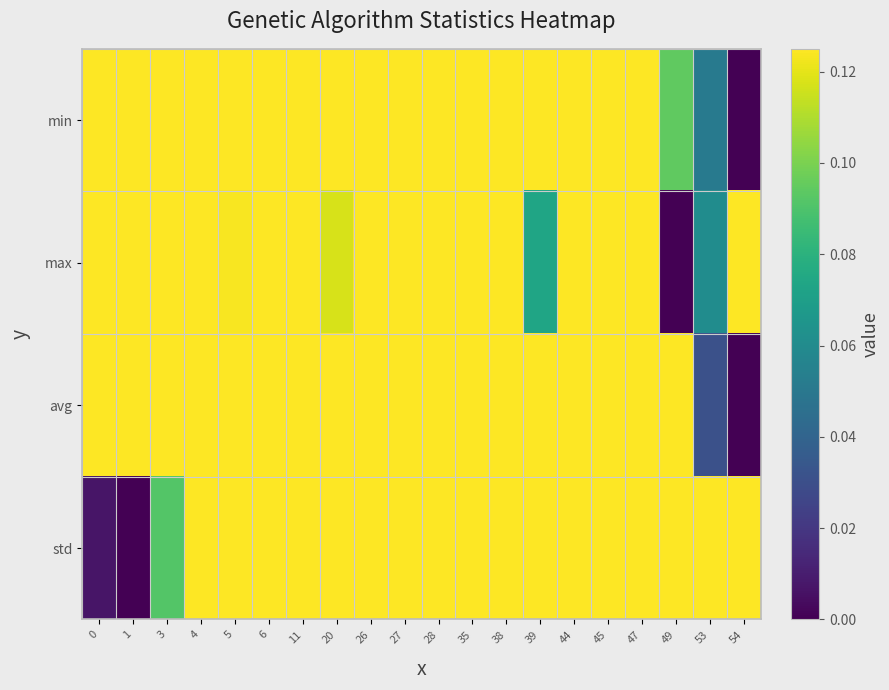

What is the difference between the highest and lowest values at 44?

0.4